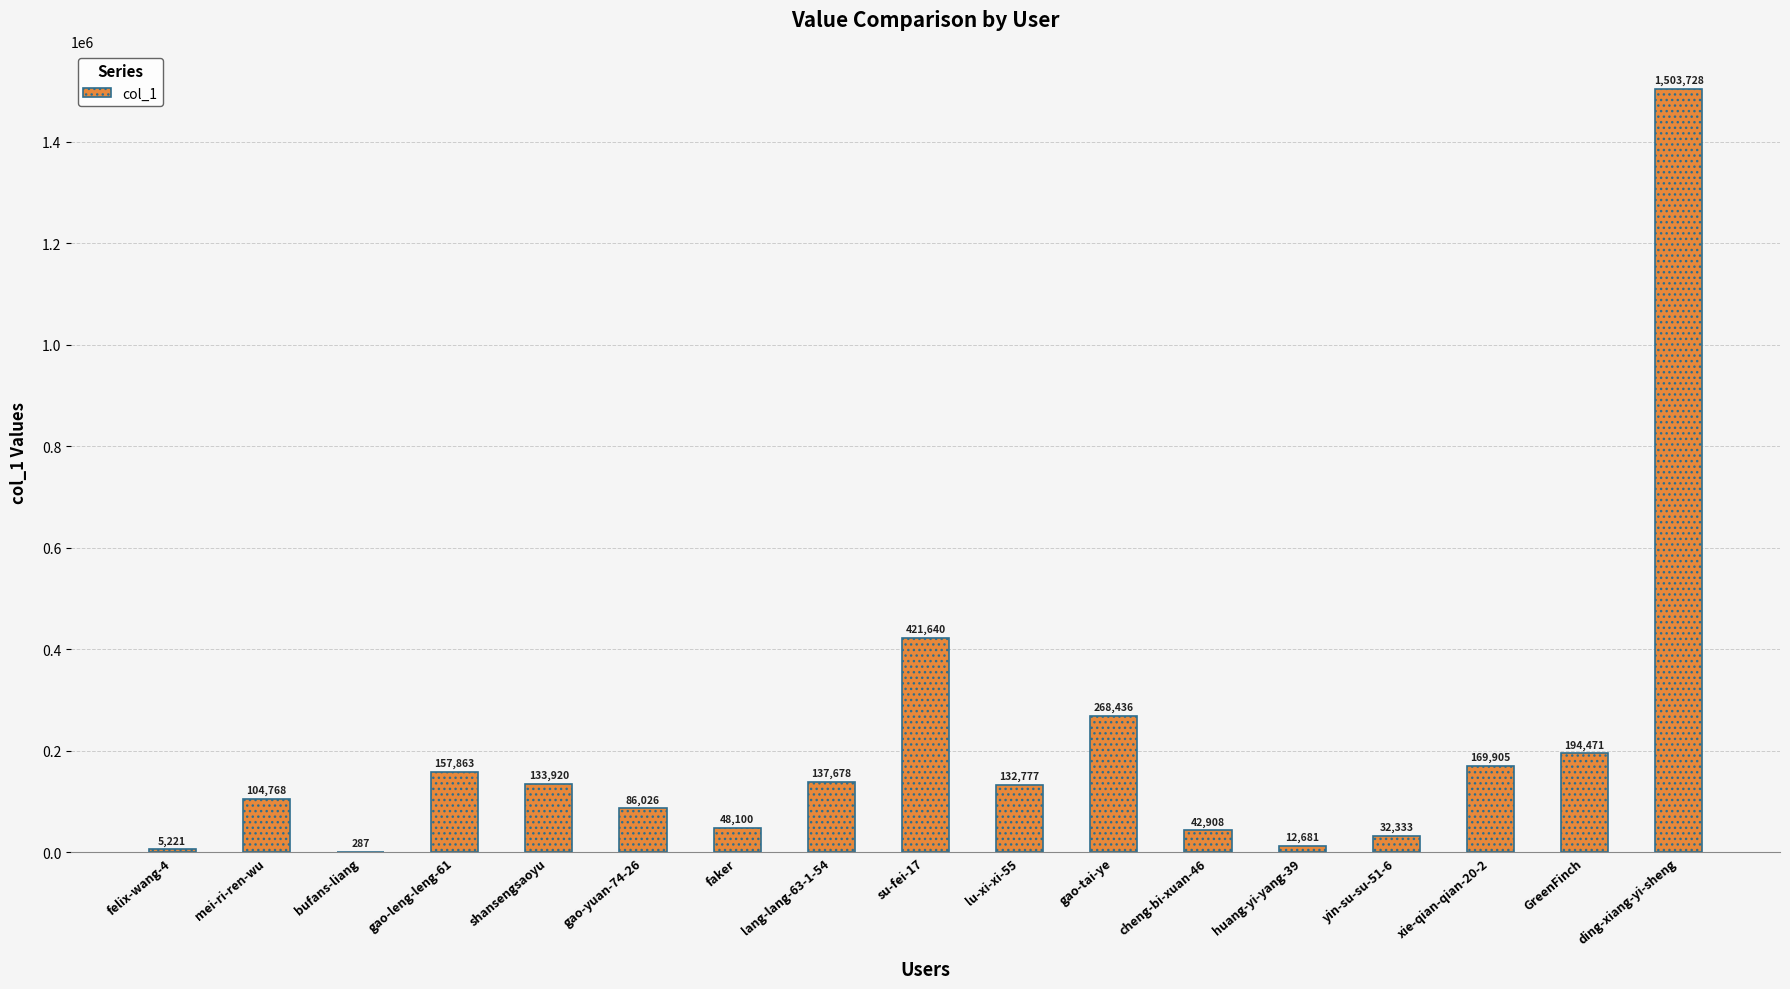

What is the maximum value shown in the chart?

1503728